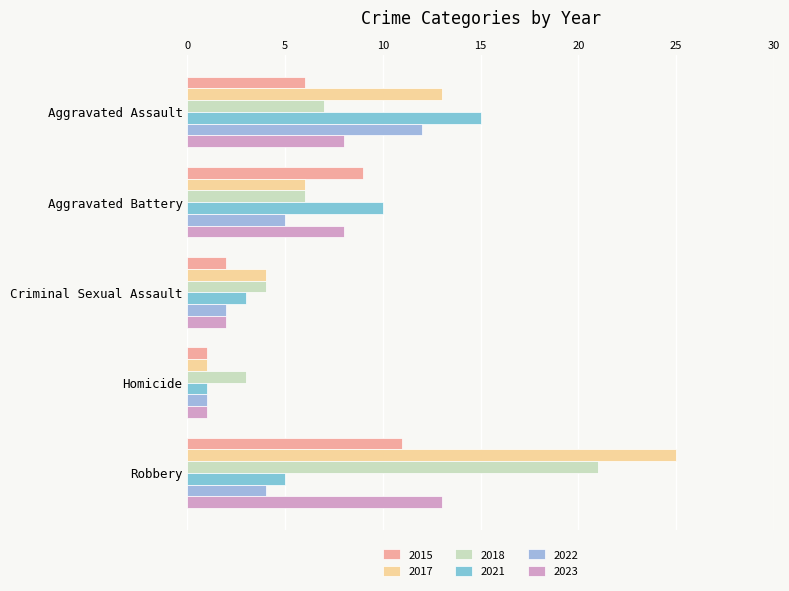

At which label is 2015 closest to 6?

Aggravated Assault